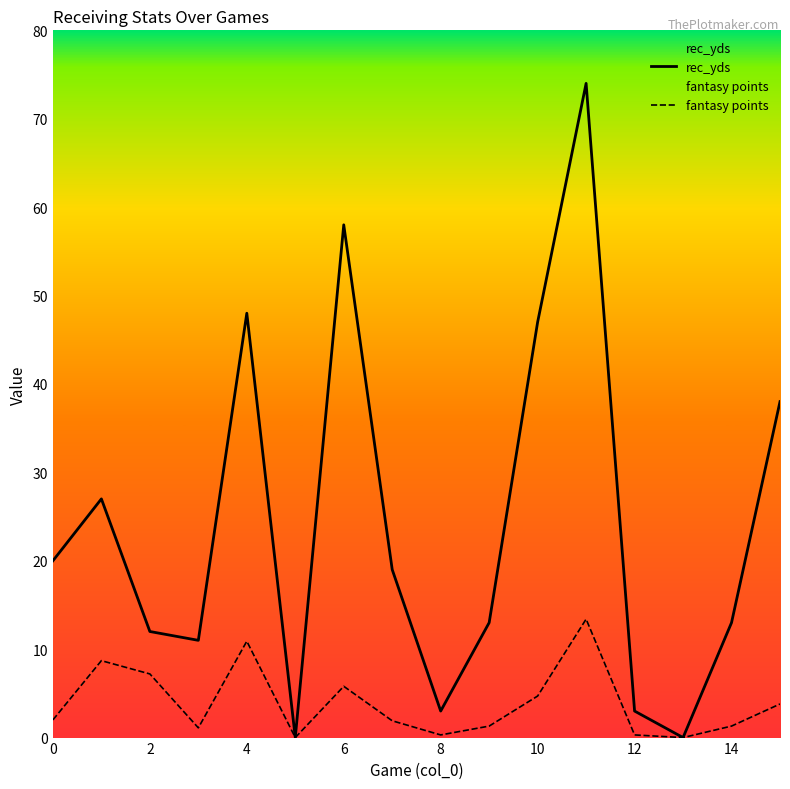

List the series in order of their overall mean, lowest first.

fantasy points, rec_yds